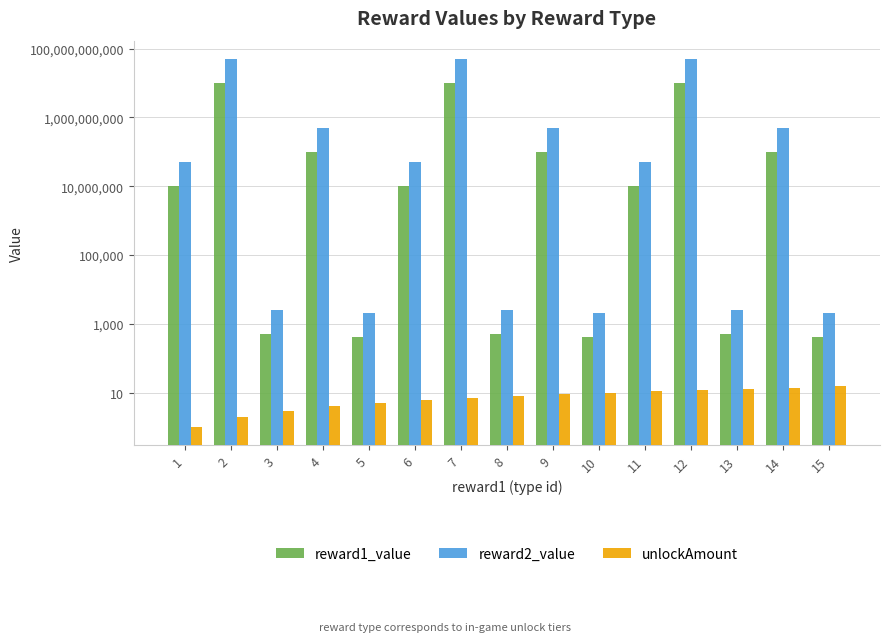

What are all the series names shown in the legend?

reward1_value, reward2_value, unlockAmount